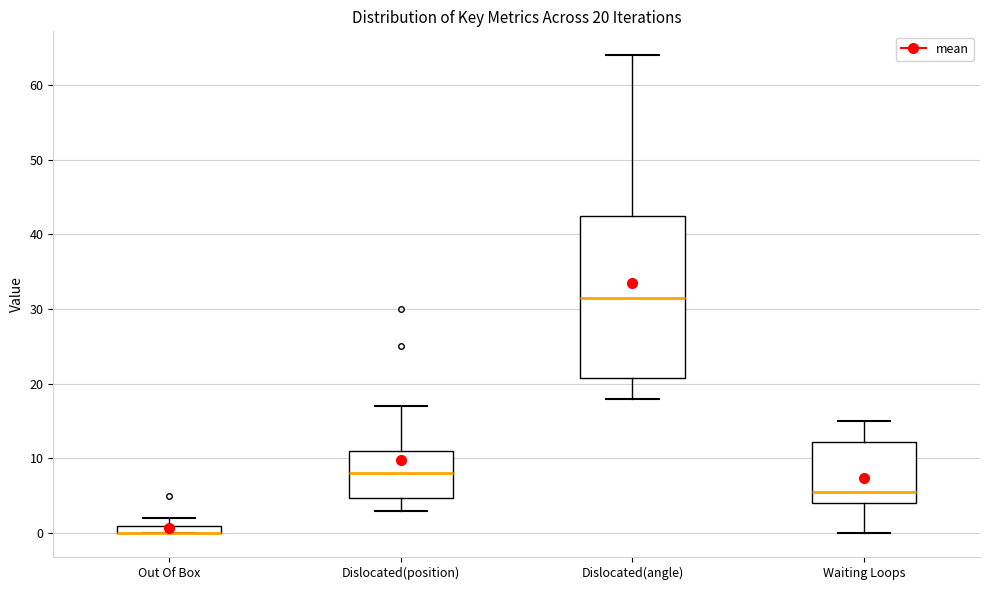

Comparing the boxes themselves (not the whiskers), which one is the tallest?

Dislocated(angle)